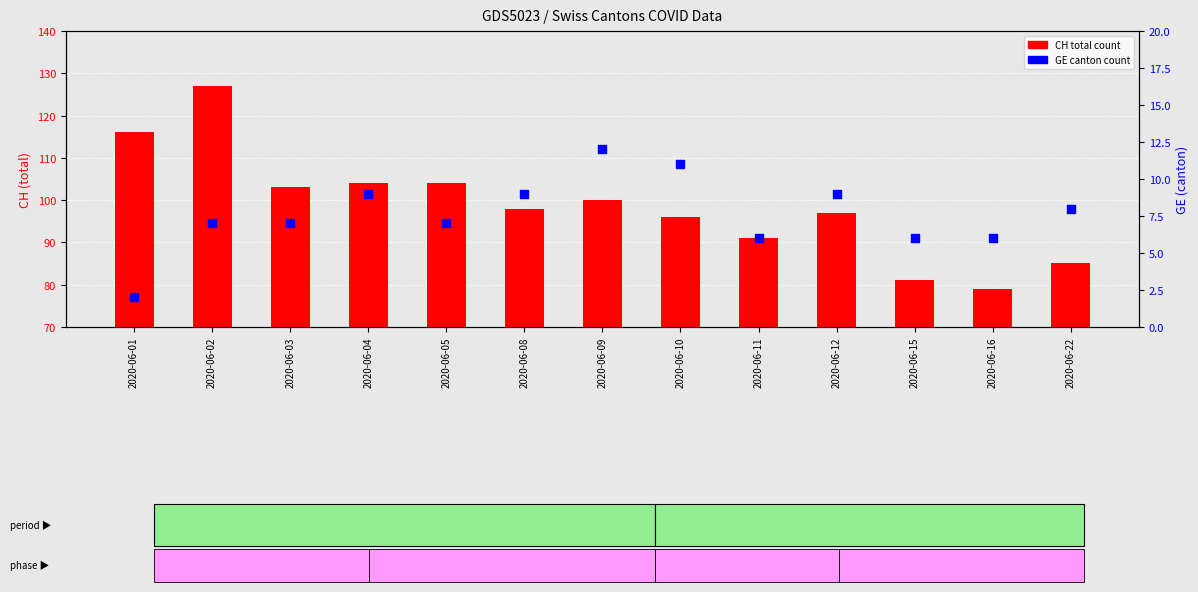

Which series reaches the maximum Y coordinate?

CH total